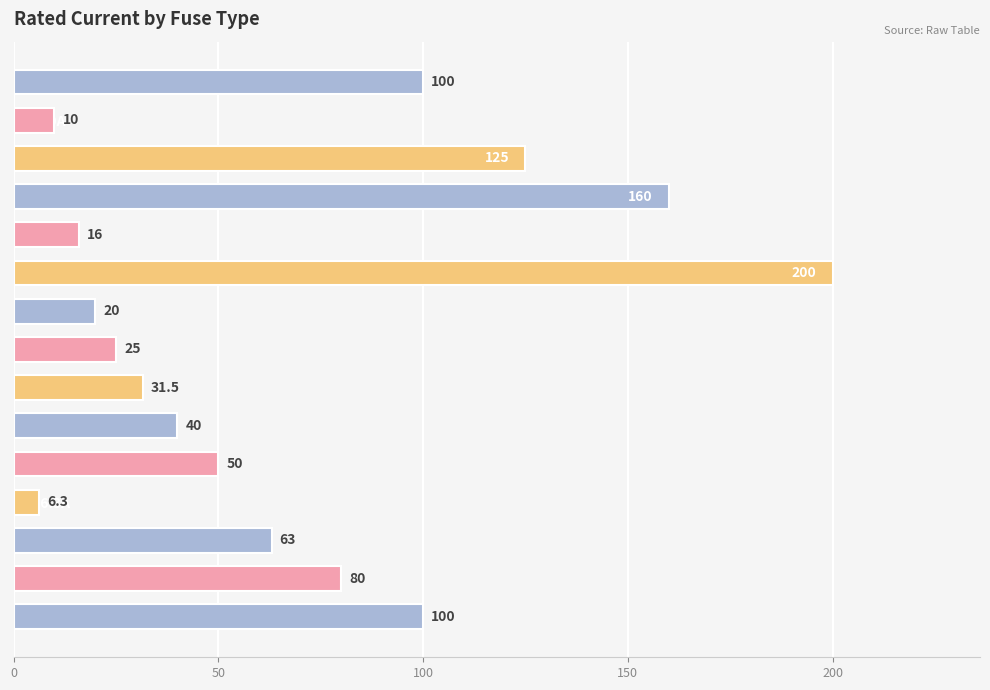

What is the average value?

68.5